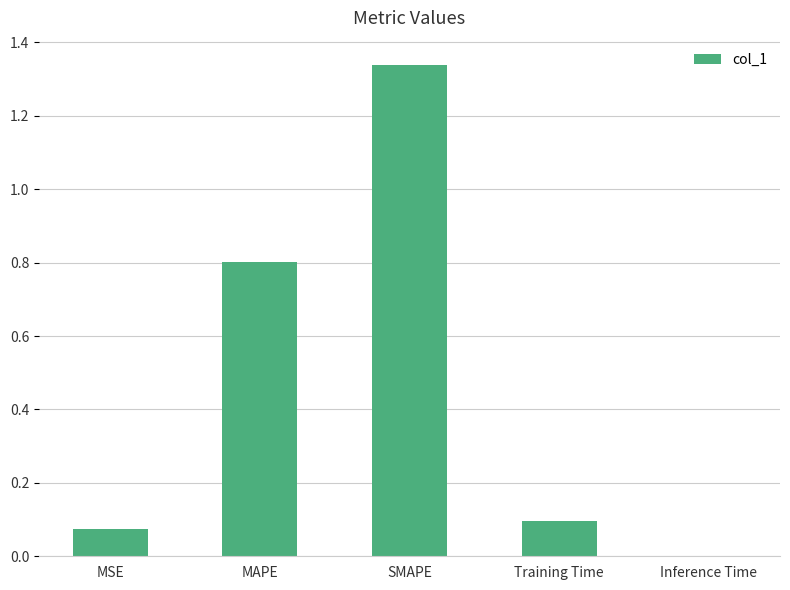

Is it true that the value at SMAPE is 0.8?

False